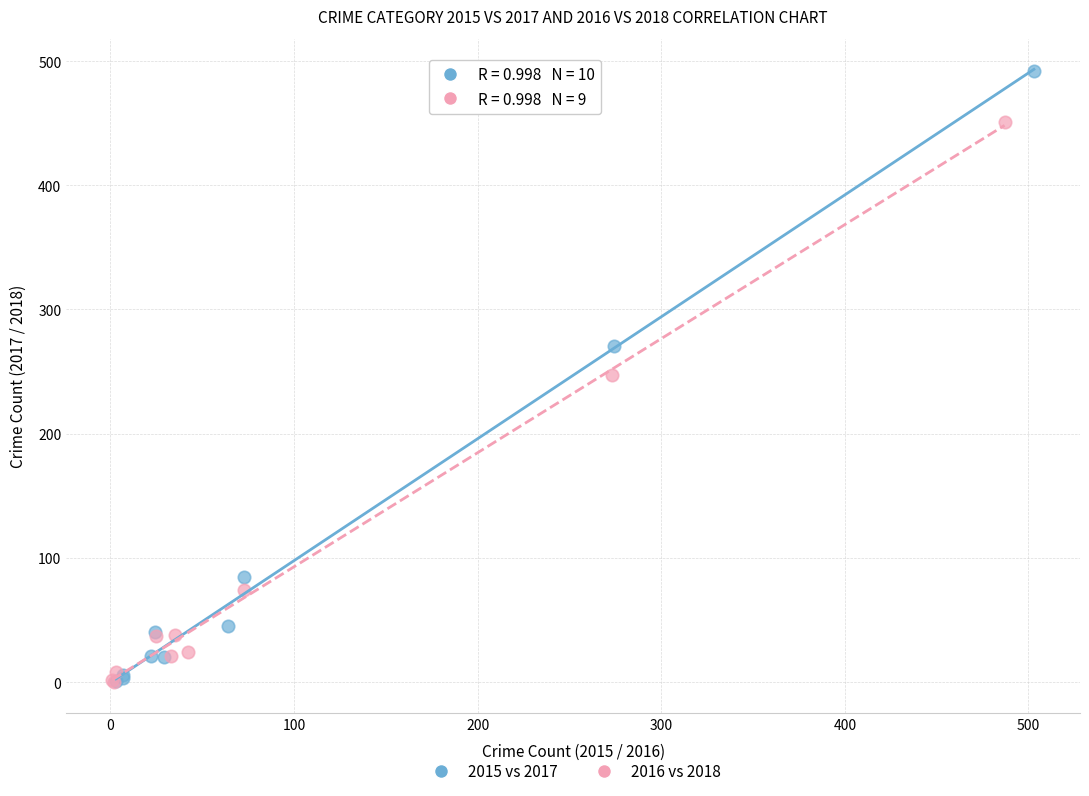

Which series has the largest Y range (max minus min)?

2015 vs 2017